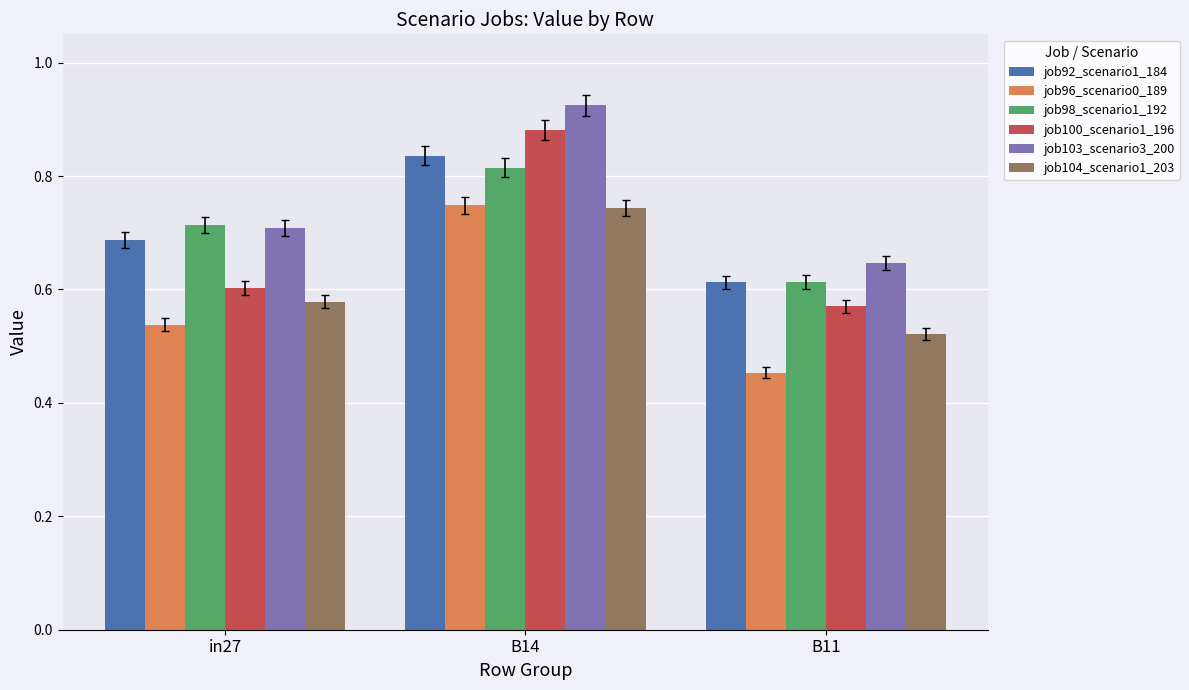

Is the value of job96_scenario0_189 at B14 greater than the value of job92_scenario1_184 at B11?

Yes